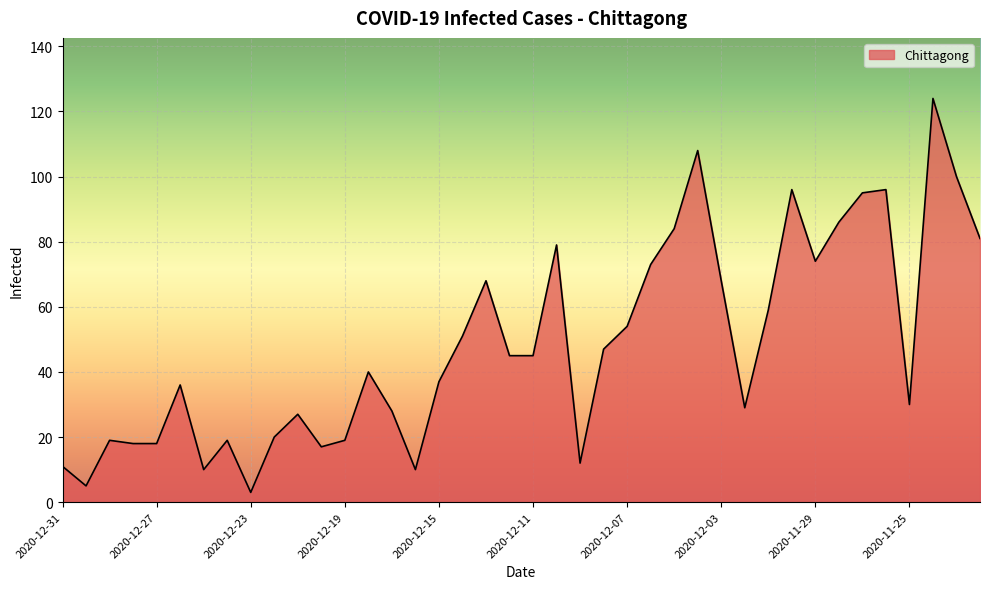

Reading right to left, list all the values displayed in this chart.

81	100	124	30	96	95	86	74	96	59	29	68	108	84	73	54	47	12	79	45	45	68	51	37	10	28	40	19	17	27	20	3	19	10	36	18	18	19	5	11